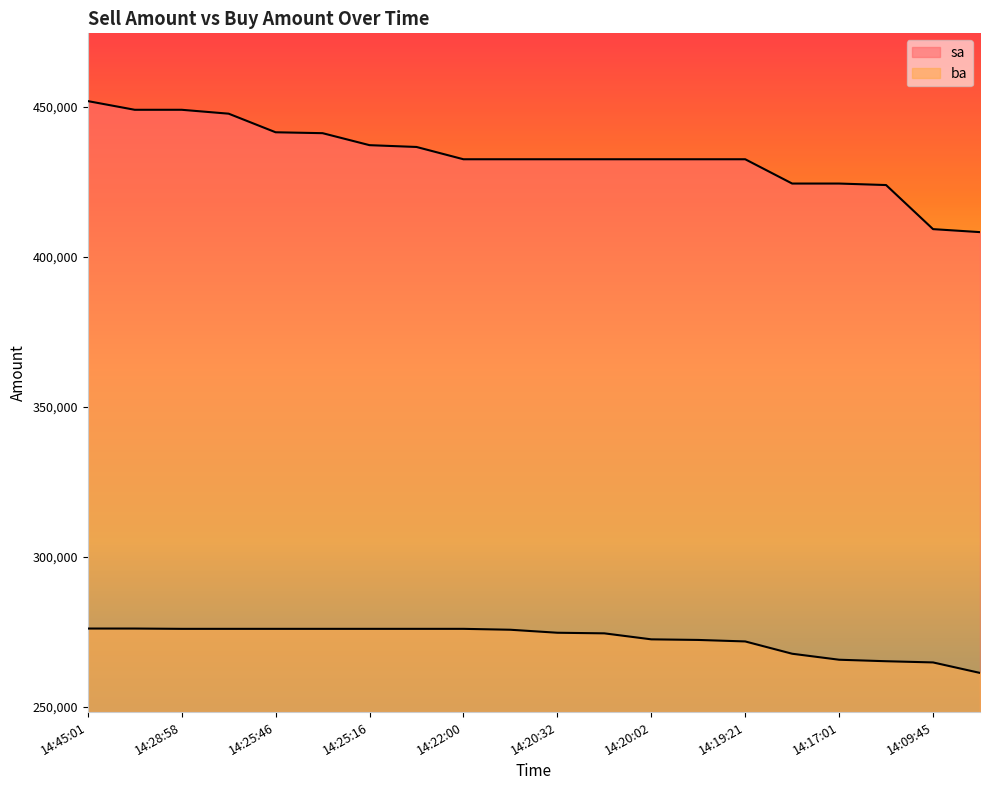

List the labels in order of sa value, largest first.

14:45:01, 14:29:27, 14:28:58, 14:25:54, 14:25:46, 14:25:20, 14:25:16, 14:23:01, 14:22:00, 14:21:04, 14:20:32, 14:20:29, 14:20:02, 14:19:40, 14:19:21, 14:17:11, 14:17:01, 14:16:49, 14:09:45, 14:09:40